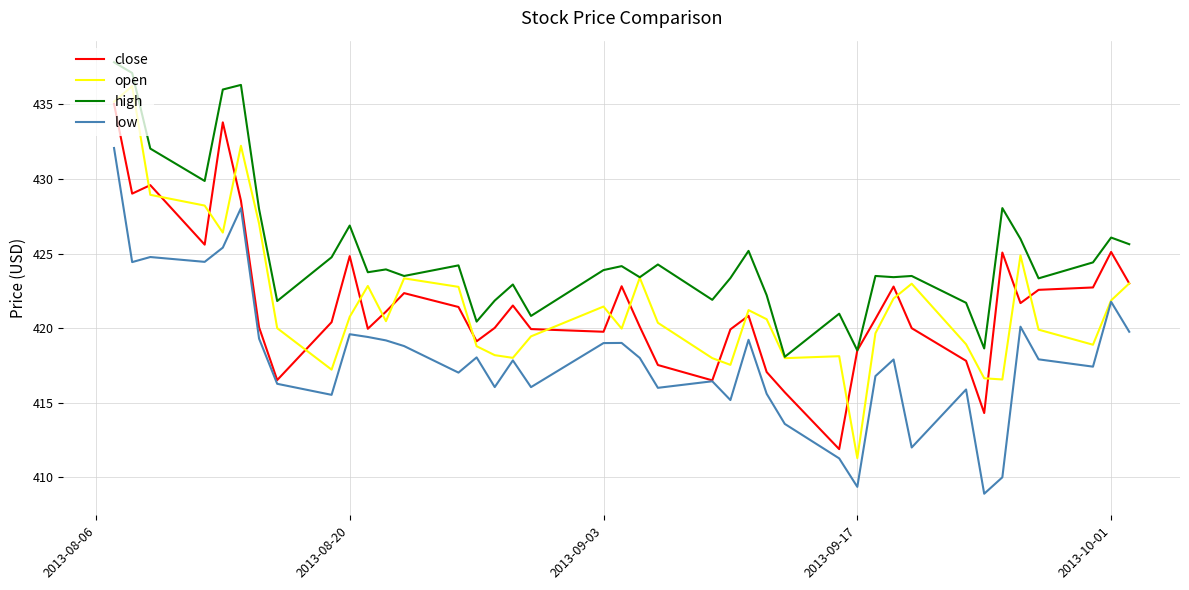

Which series has the largest total across all categories?

high